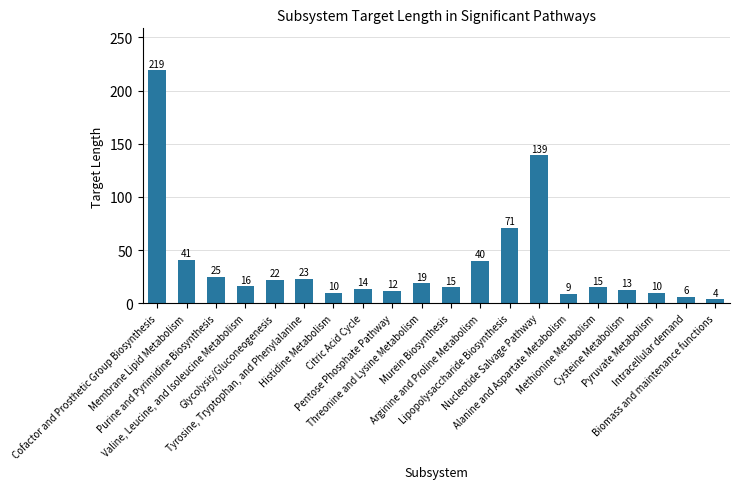

Is it true that the value at Murein Biosynthesis is 5?

False